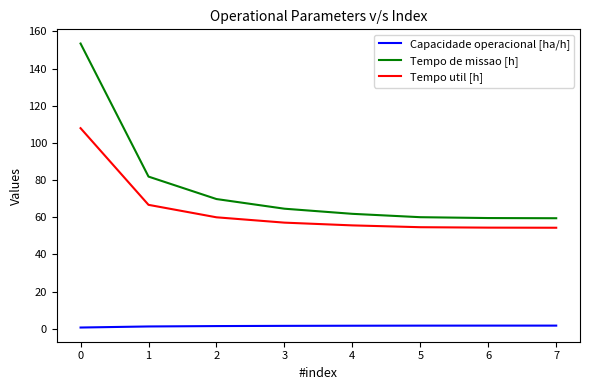

List the series in order of their peak value, highest first.

Tempo de missao [h], Tempo util [h], Capacidade operacional [ha/h]